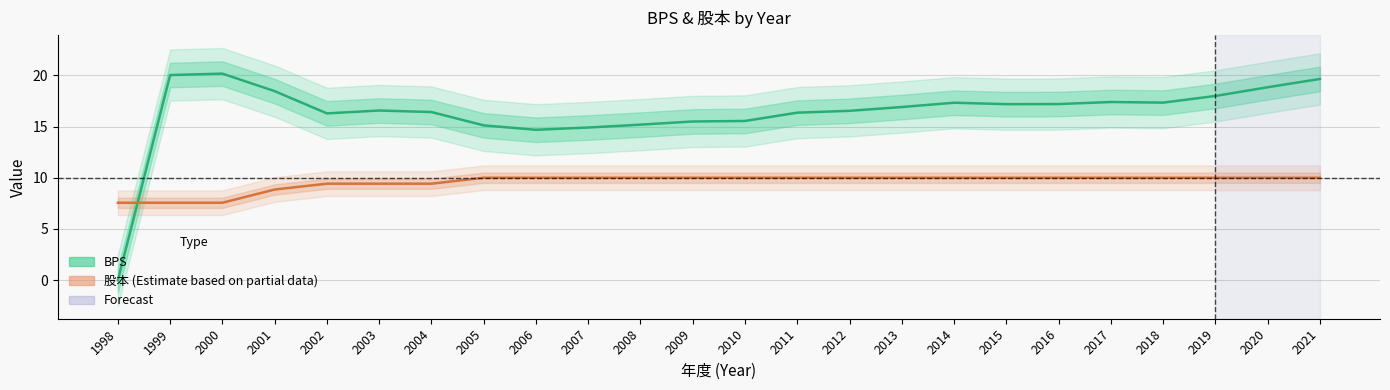

At which category is the sum across all series the highest?

2021